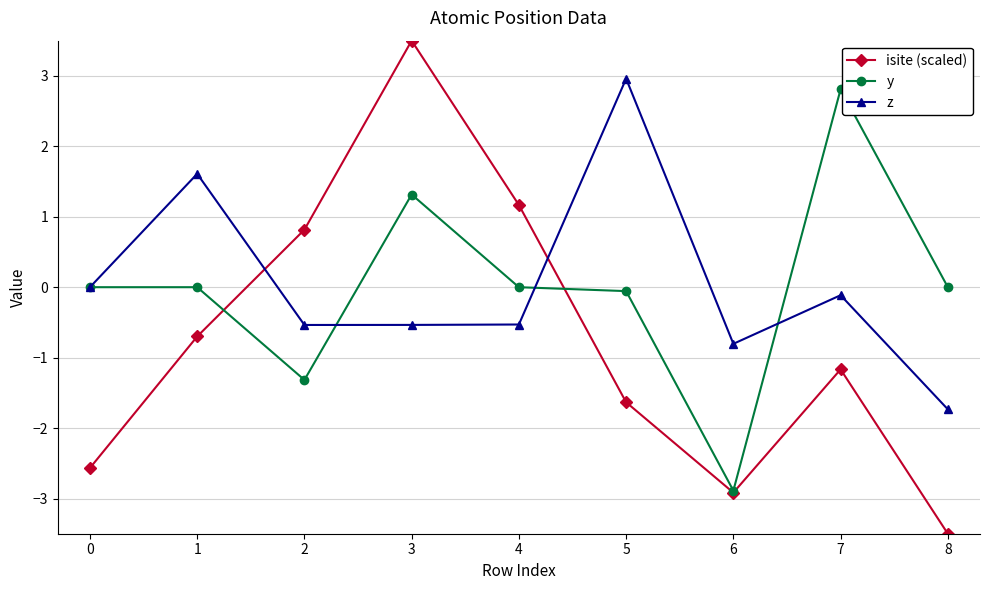

Which series changed the most between 0 and 8?

z